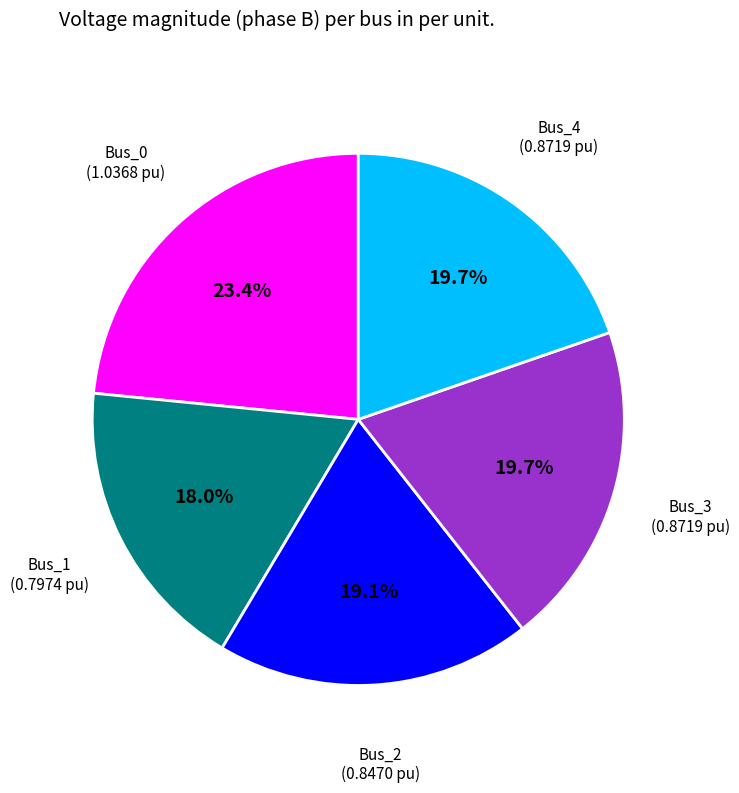

Is there any slice that represents more than half of the pie?

No